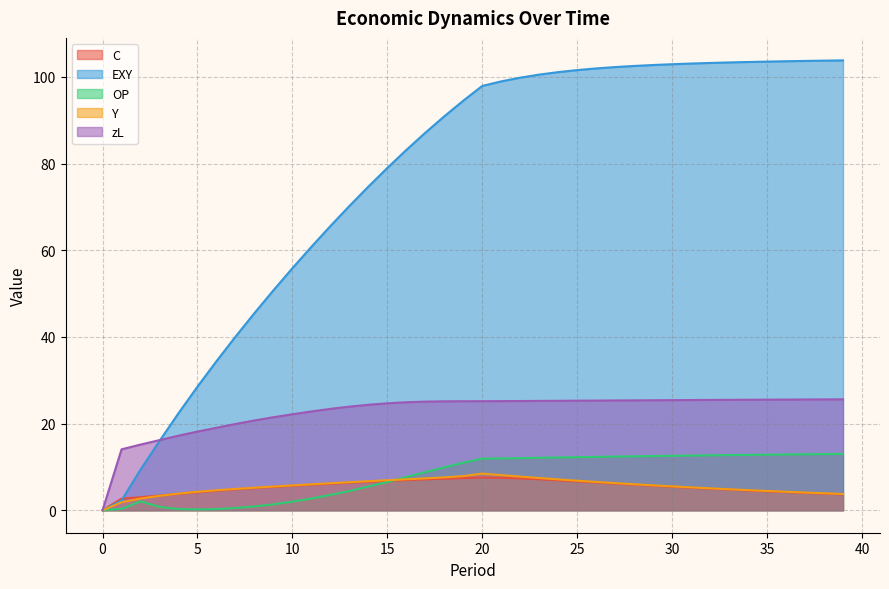

Which series has the largest range (max minus min)?

EXY